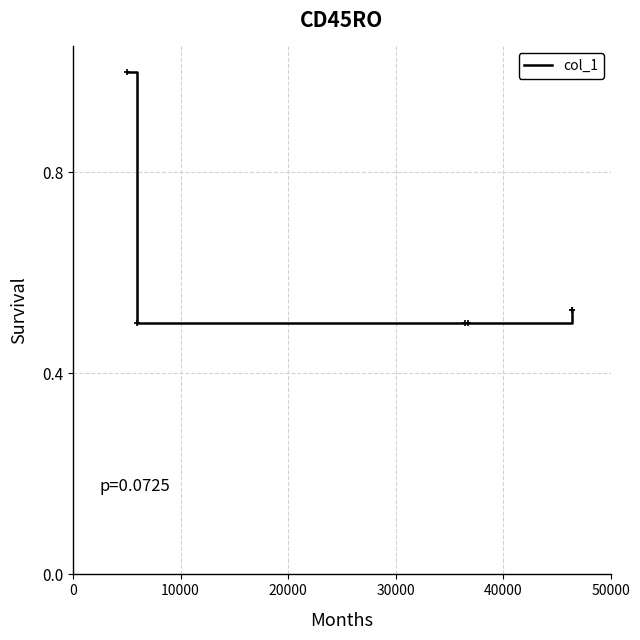

True or false: the data has more than 2 interior local peaks.

False